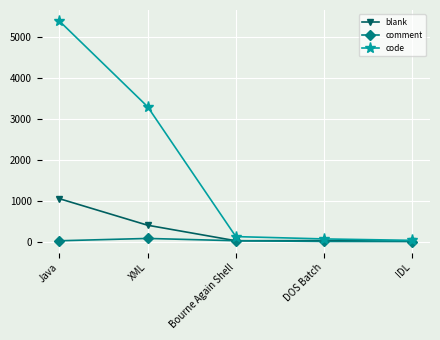

What are all the series names shown in the legend?

blank, comment, code